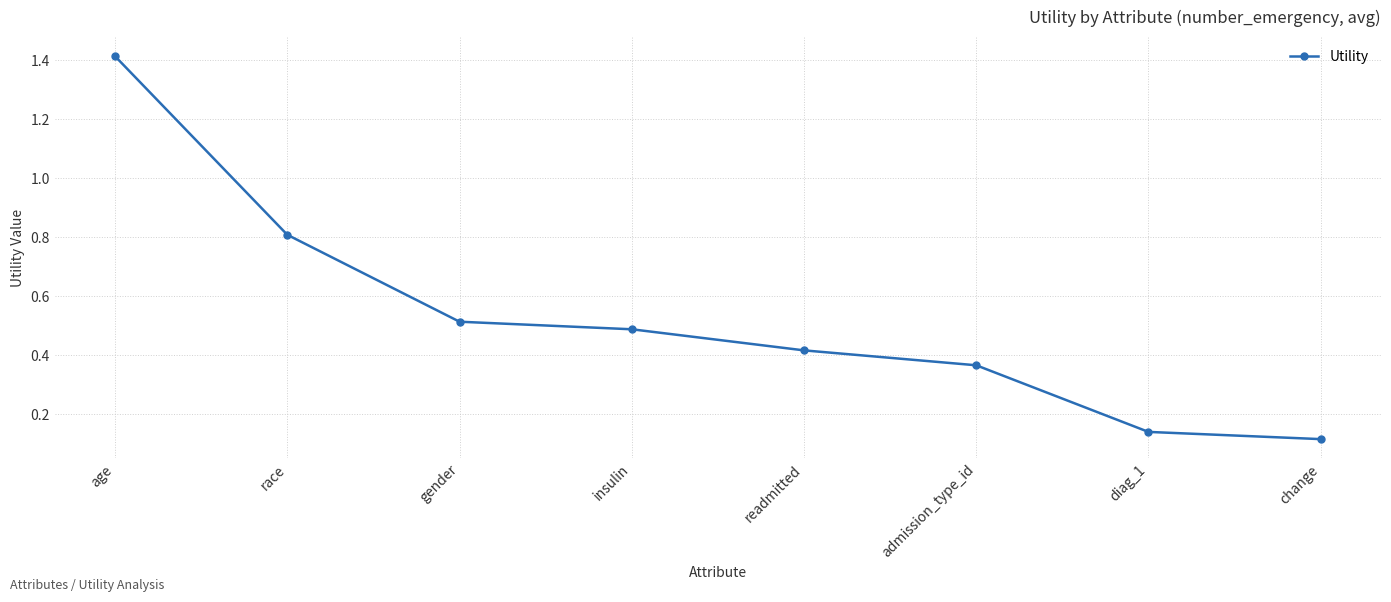

Which label corresponds to the largest value in the chart?

age